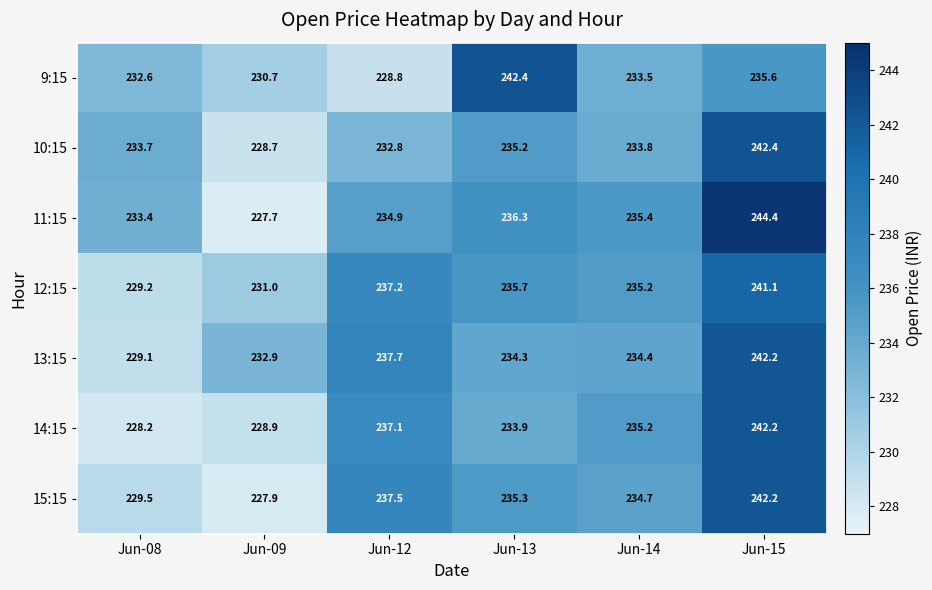

What is the spread (max minus min) of values at Jun-14?

1.9